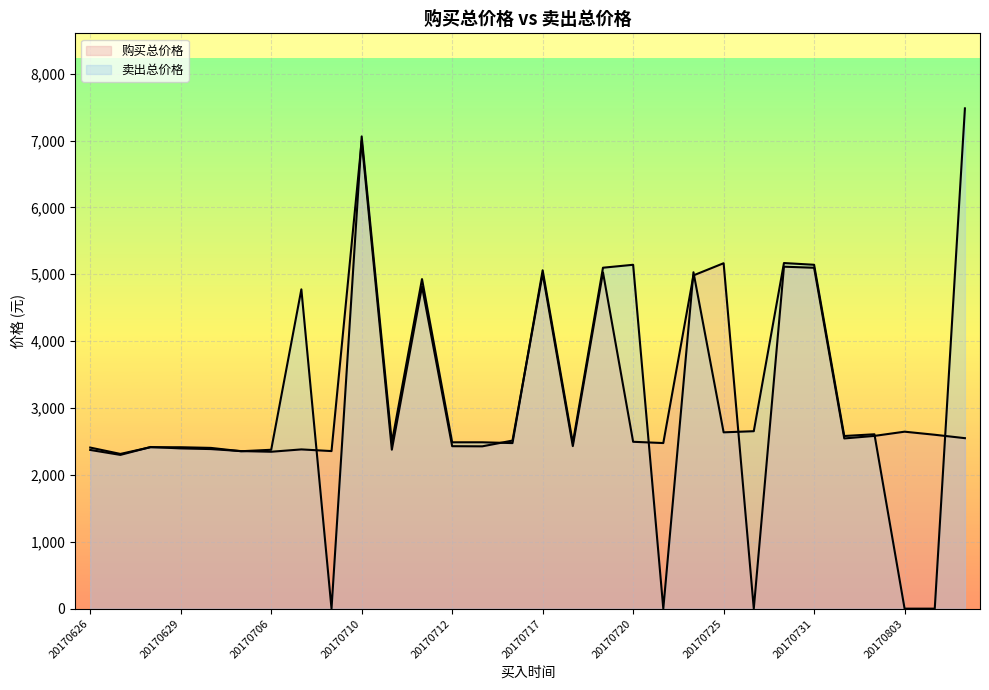

Where does the 购买总价格 series first go above 2495?

20170710